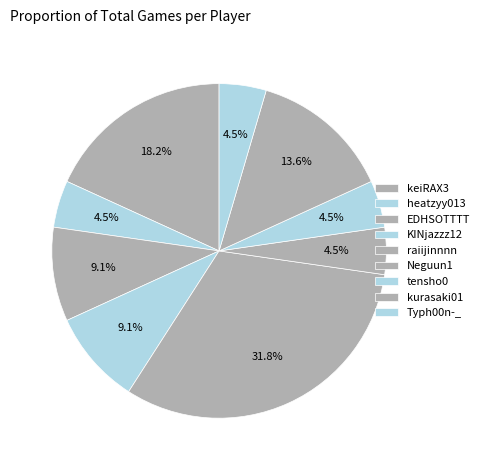

To the nearest percent, what is the difference between the largest and smallest slice percentages?

27%